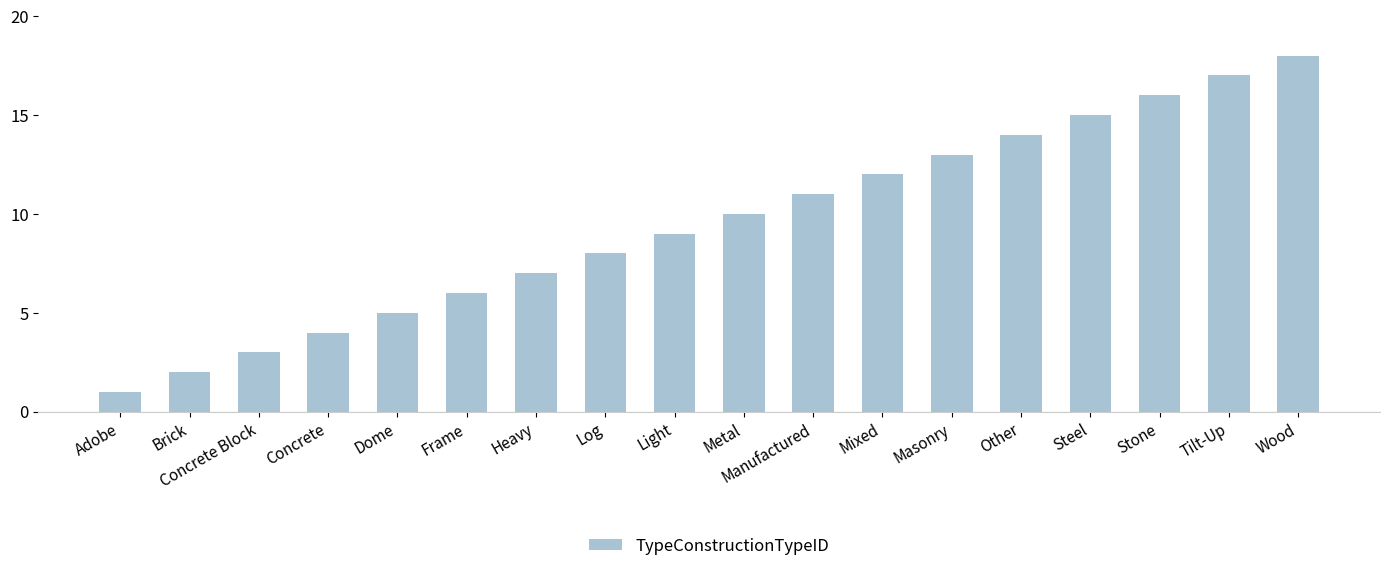

What is the difference between the values at Concrete and Light?

5